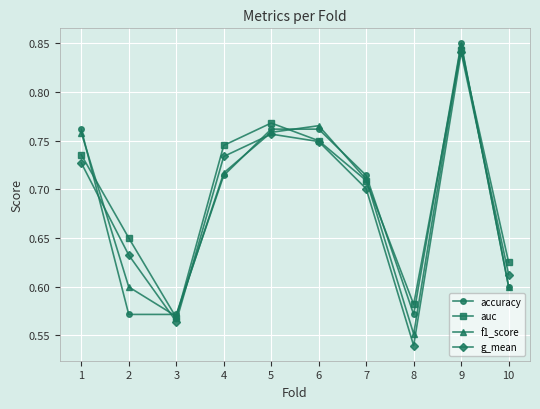

Is it true that f1_score equals 0.3 at 10?

False